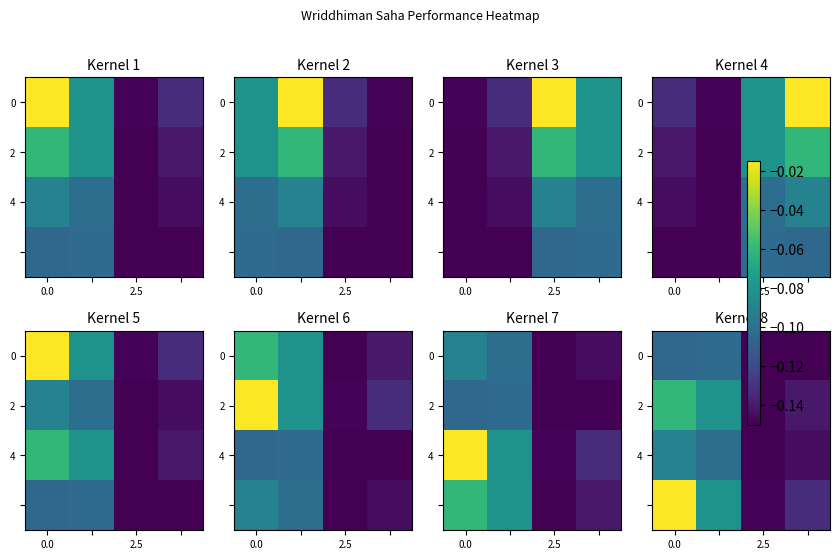

Is it true that 4 equals -0.1 at 0.0?

True